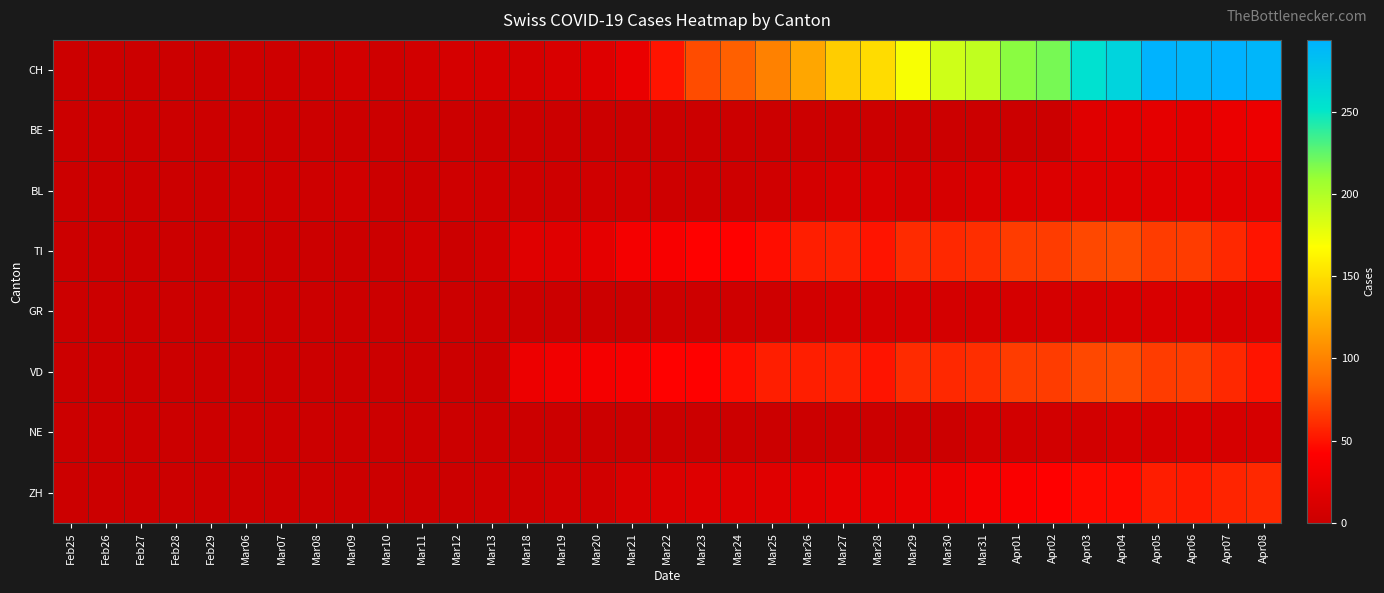

Rank the series at Apr06 from lowest to highest value.

NE, GR, BL, BE, ZH, TI, VD, CH